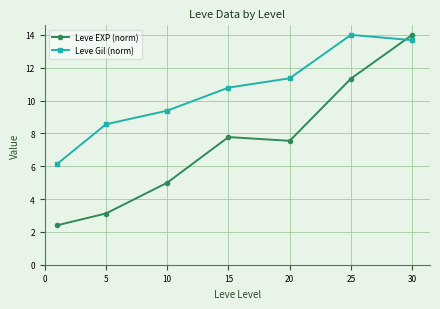

How many lines are shown in the chart?

2